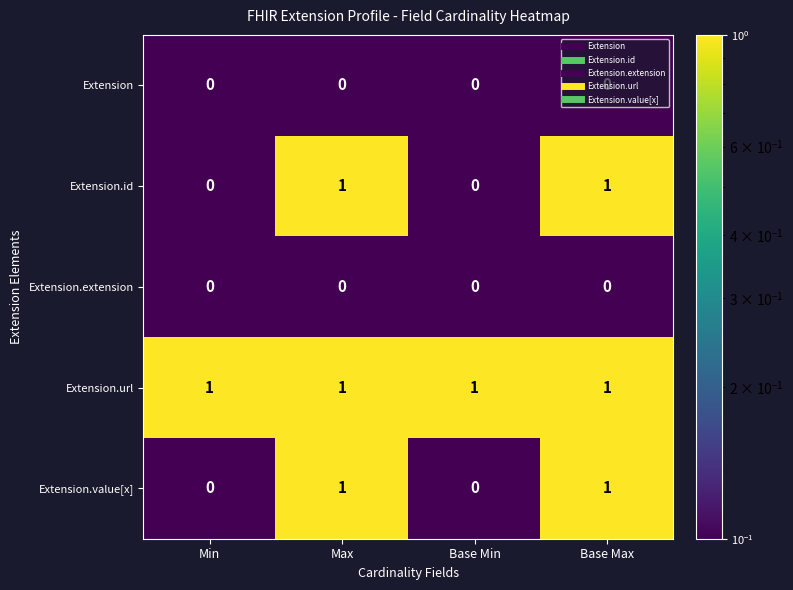

The value of Extension.id at Base Min is 0. True or false?

True